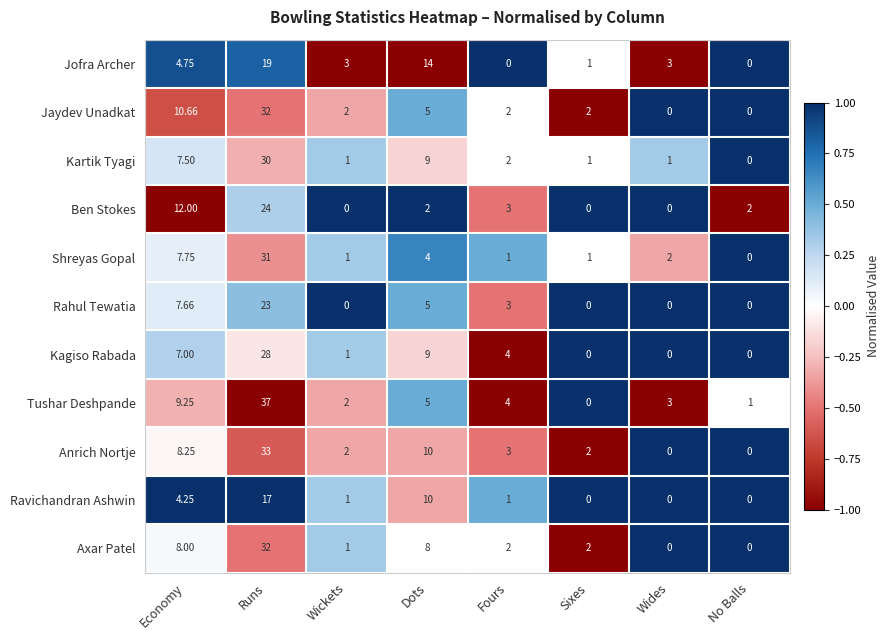

Where does the Rahul Tewatia series first go above 3?

Economy